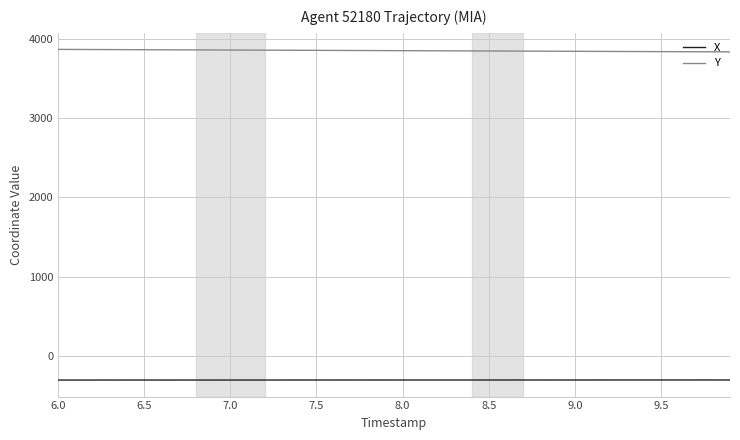

Rank the series by their maximum value, from lowest to highest.

X, Y